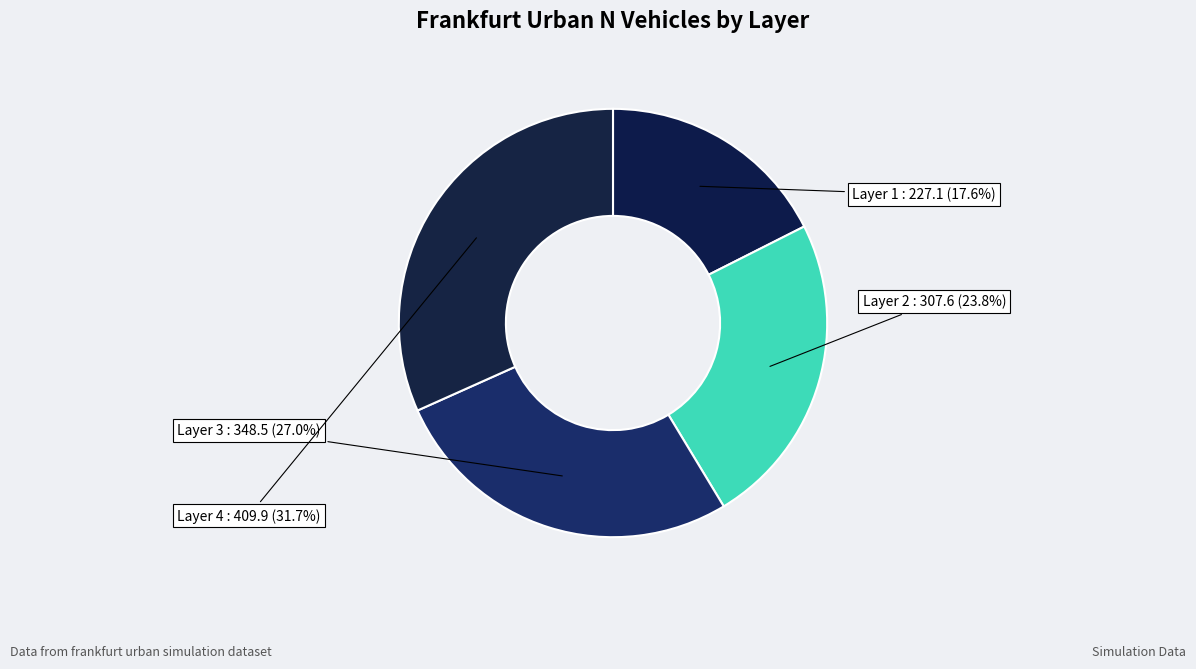

Is there any slice that represents more than half of the pie?

No